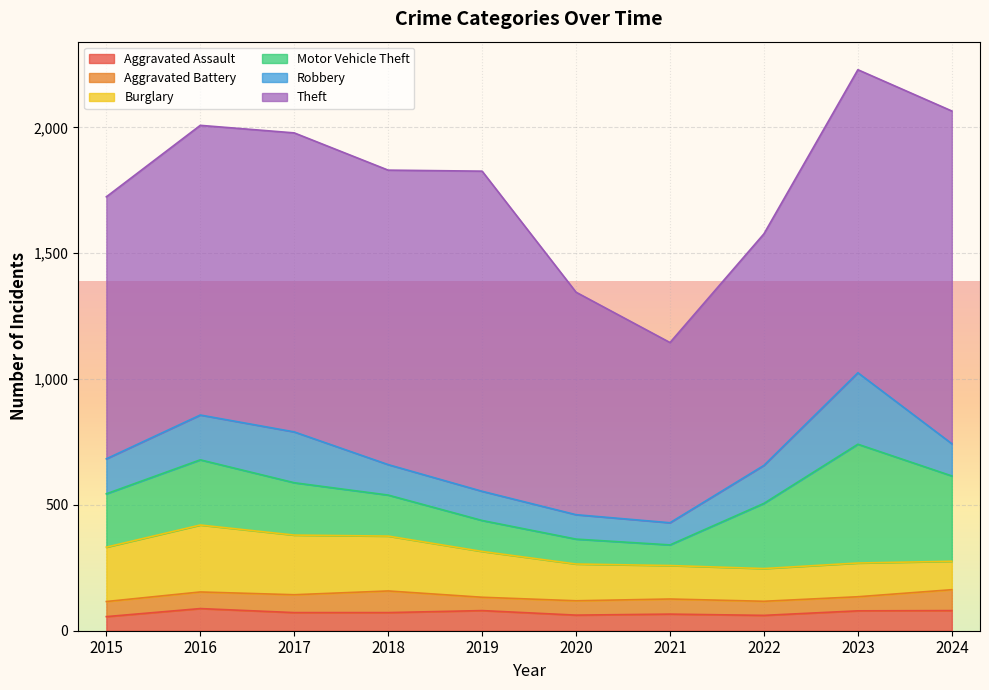

Is it true that Theft equals 274 at 2018?

False